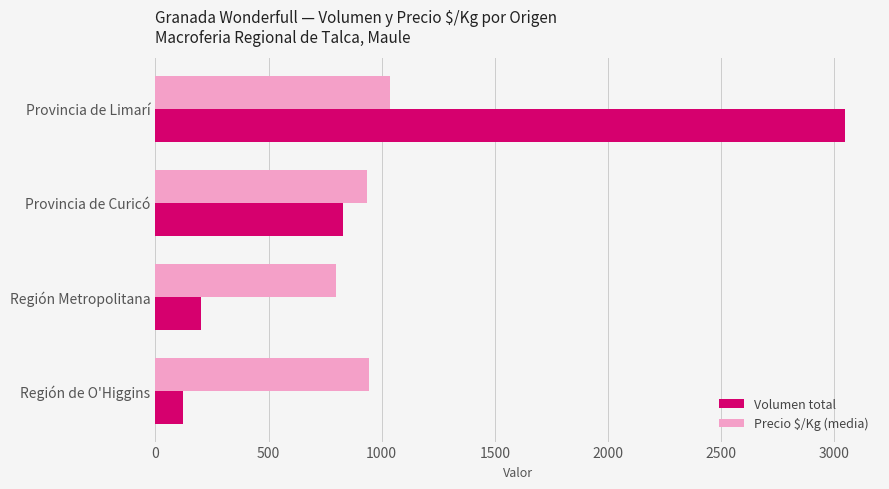

What is the minimum value for Volumen total?

120